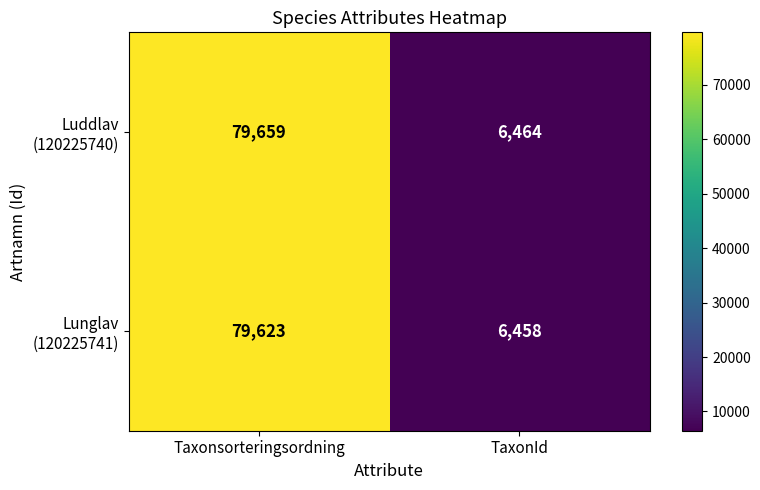

At which category is the sum across all series the highest?

Taxonsorteringsordning